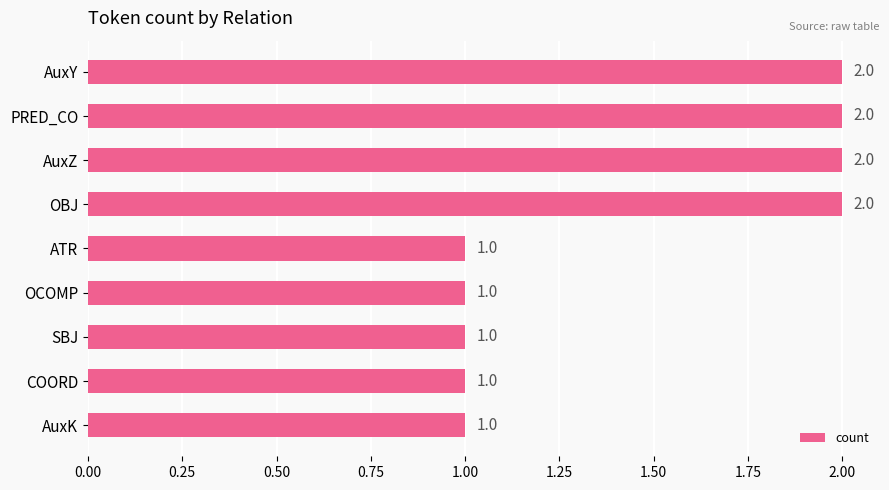

Count the number of values greater than 1.

4